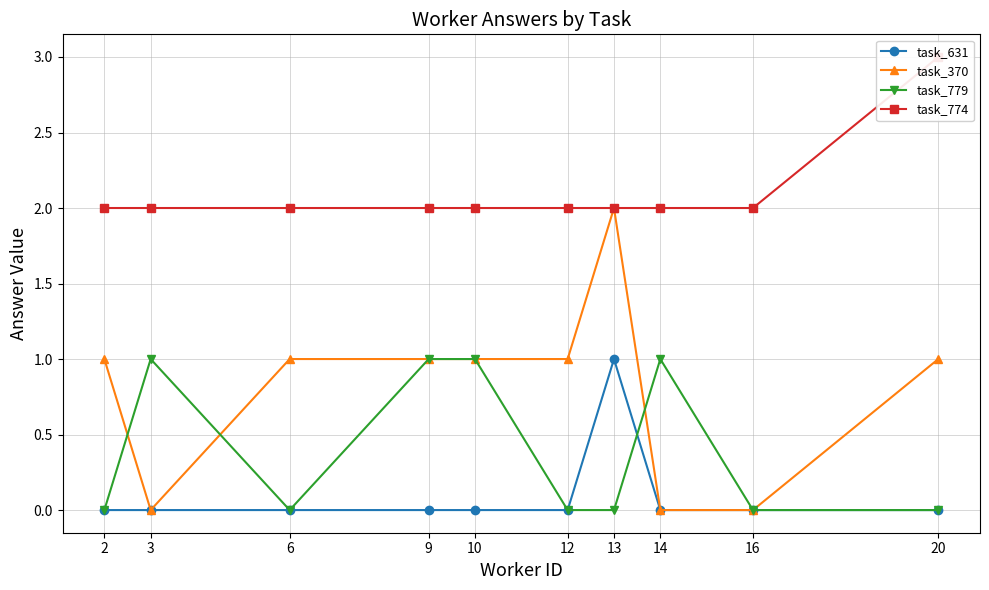

What is the minimum value for task_774?

2